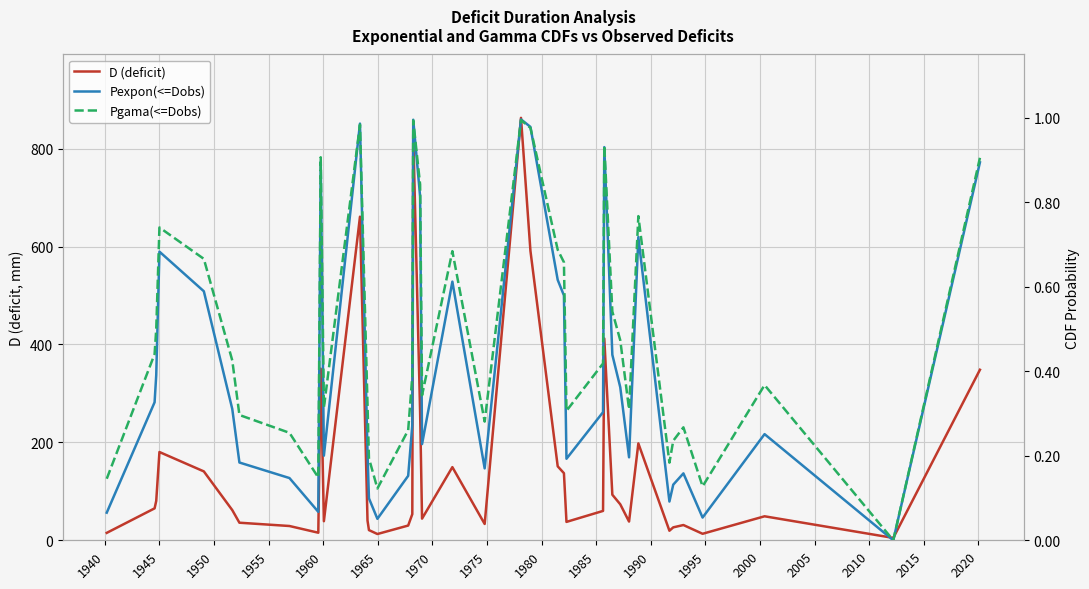

What is the value of the D (deficit) point at the 15th from the left?

12.8